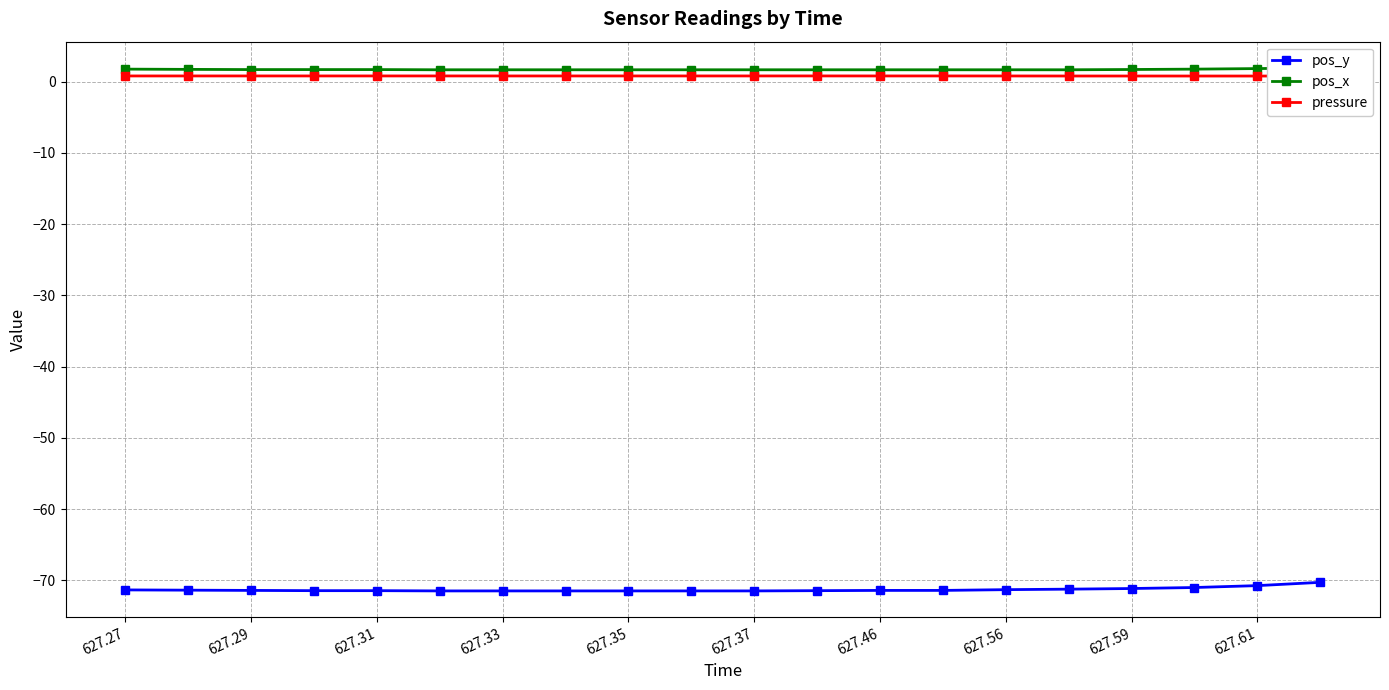

Is it true that pressure equals 0.8 at 627.37?

True